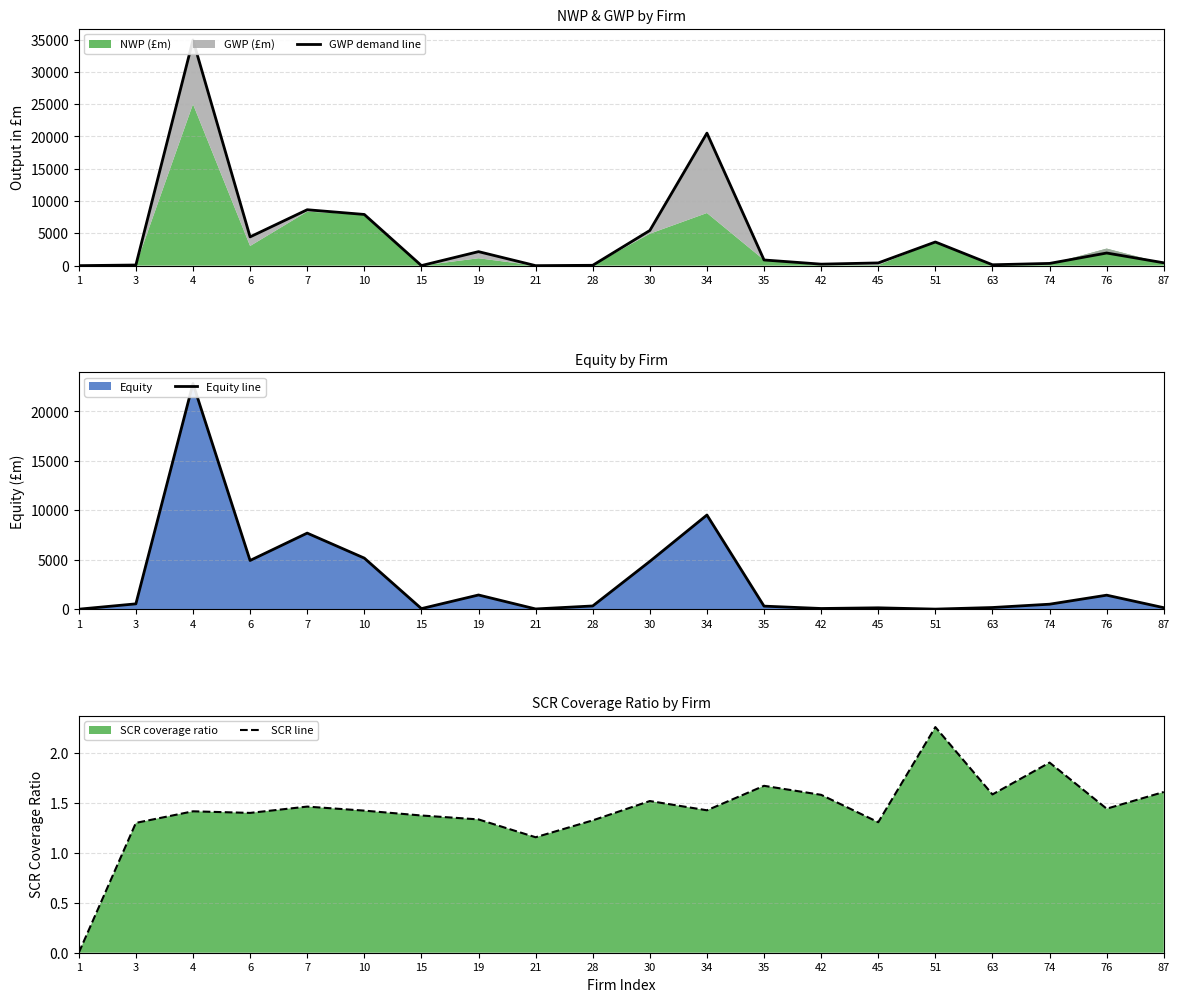

Between 63 and 45, which is larger?

45